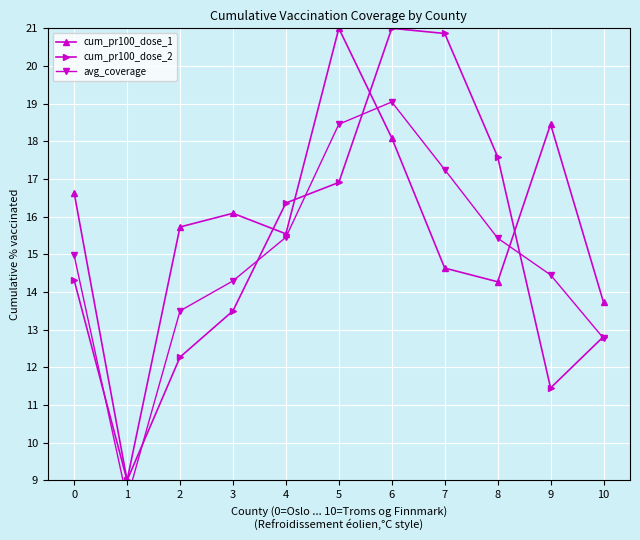

List the series in order of their overall mean, highest first.

cum_pr100_dose_1, cum_pr100_dose_2, avg_coverage